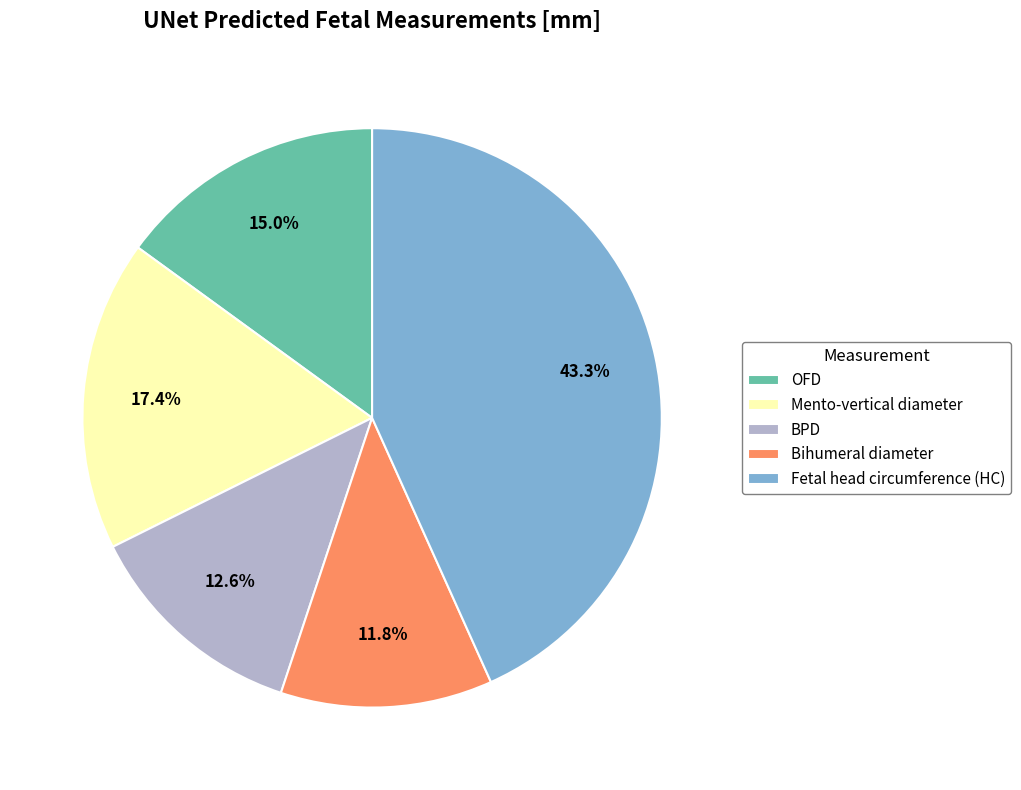

To the nearest percent, what is the combined percentage of Bihumeral diameter and OFD?

27%